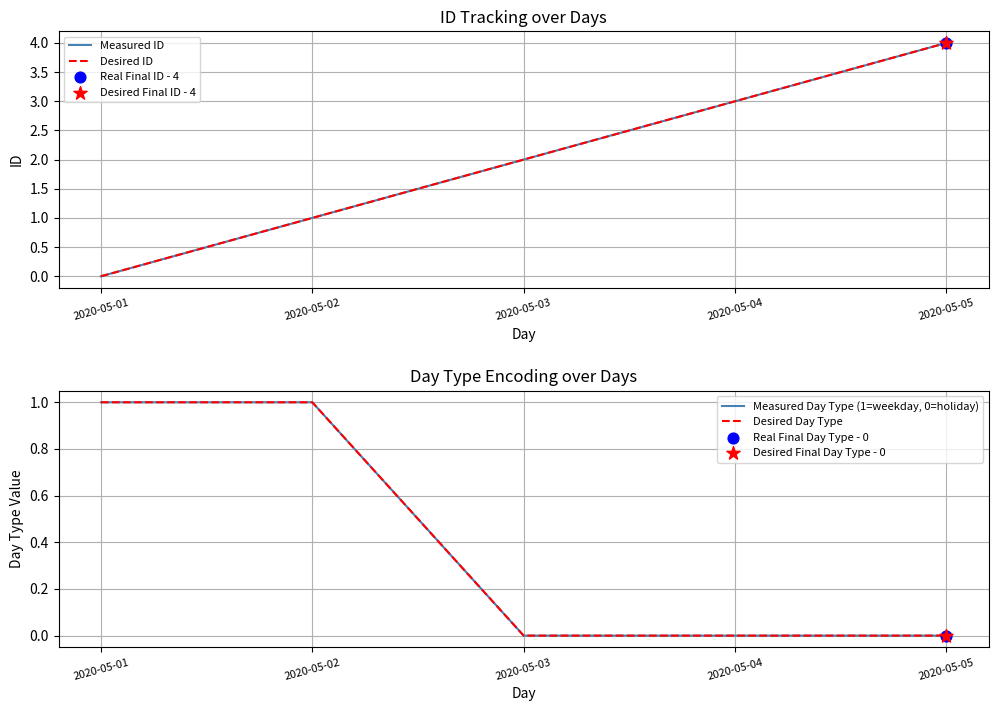

Which series contains the lowest Y value?

Measured ID